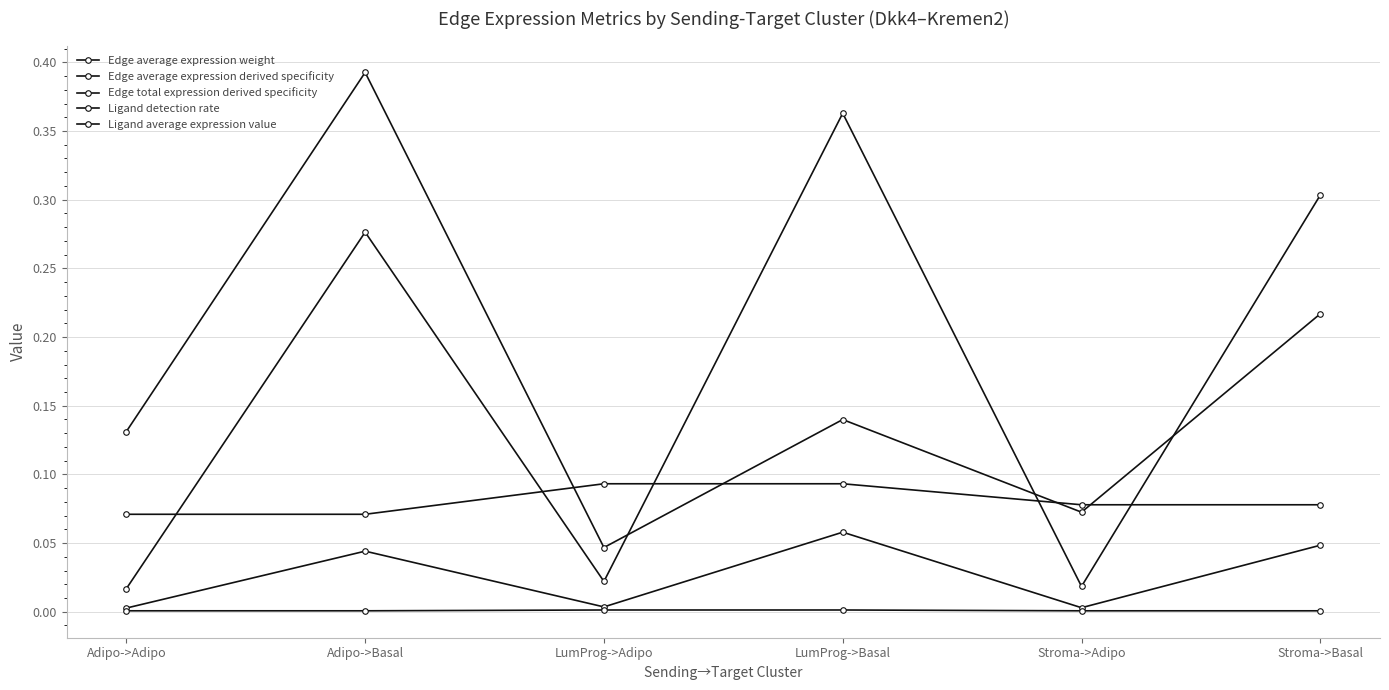

After their last crossing, which series has the higher values: Edge total expression derived specificity or Edge average expression derived specificity?

Edge average expression derived specificity